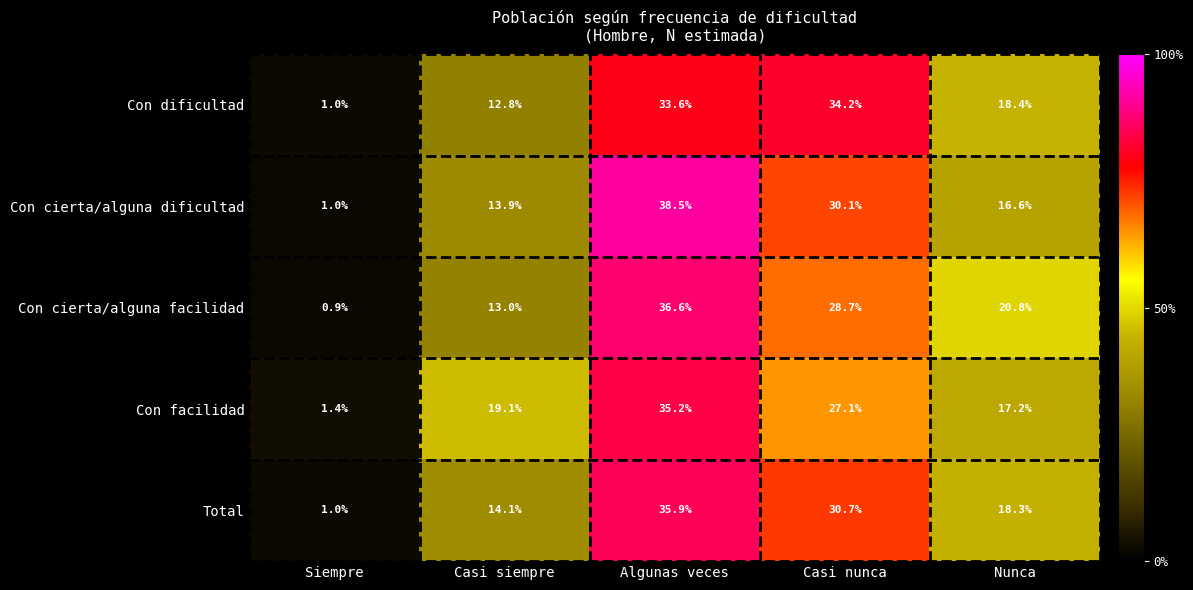

What is the total value across all series at Casi siempre?

72.9